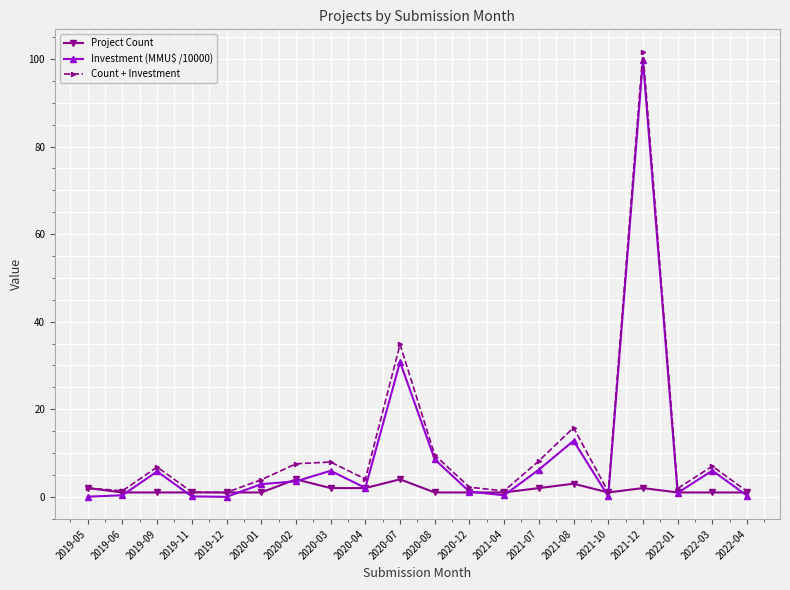

What is the total value across all series at 2020-04?

8.1